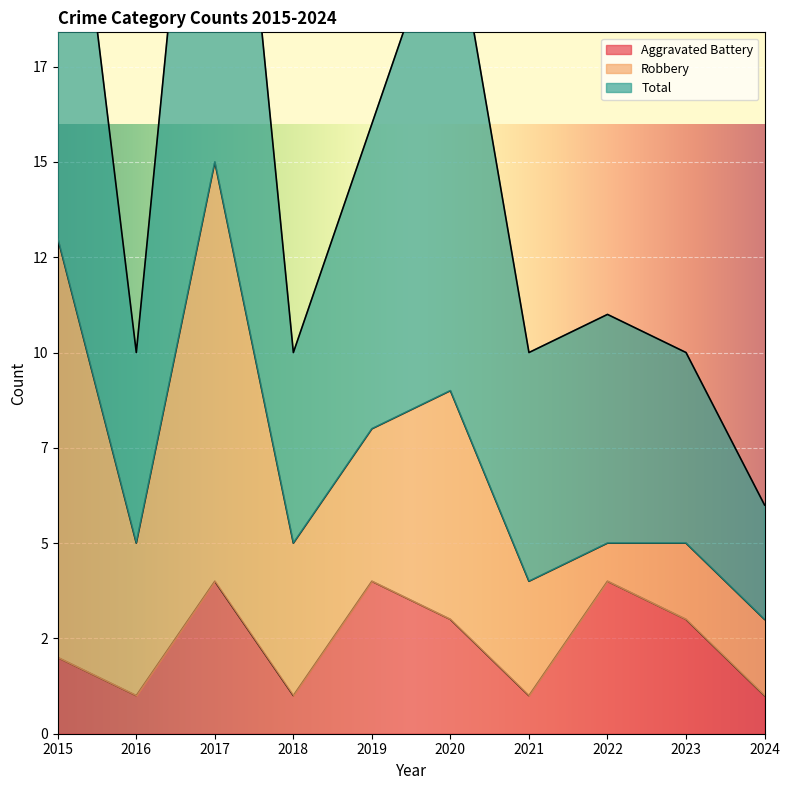

Where does the Aggravated Battery series first go above 3?

2017